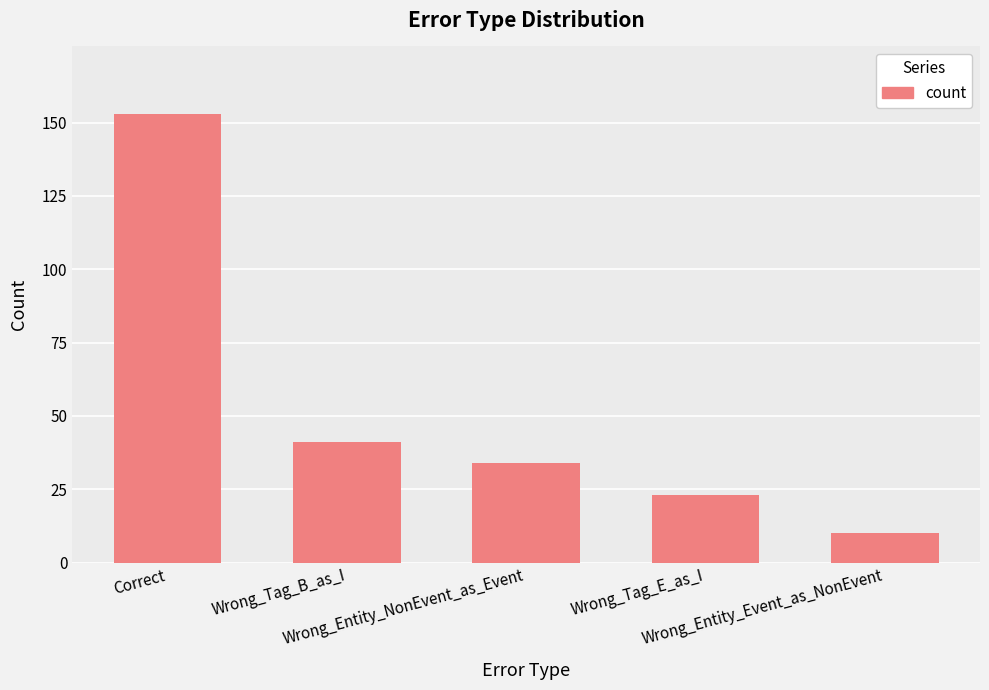

How many data points are less than 34?

2